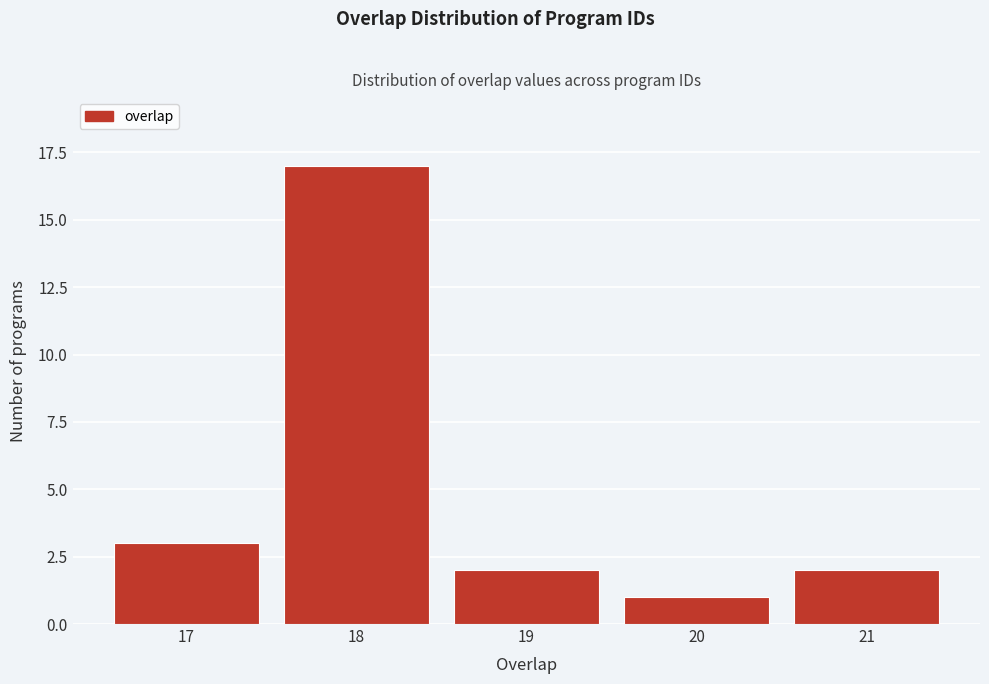

Reading left to right, transcribe this chart: for each bar, give the range it covers on the x-axis and its height. The values are not printed on the chart, so give them approximately, as read against the axis.

16.5 to 17.5: 3
17.5 to 18.5: 17
18.5 to 19.5: 2
19.5 to 20.5: 1
20.5 to 21.5: 2